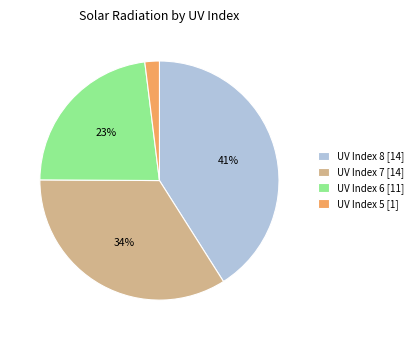

Do UV Index 8 [14] and UV Index 5 [1] together represent more than half of the pie?

No